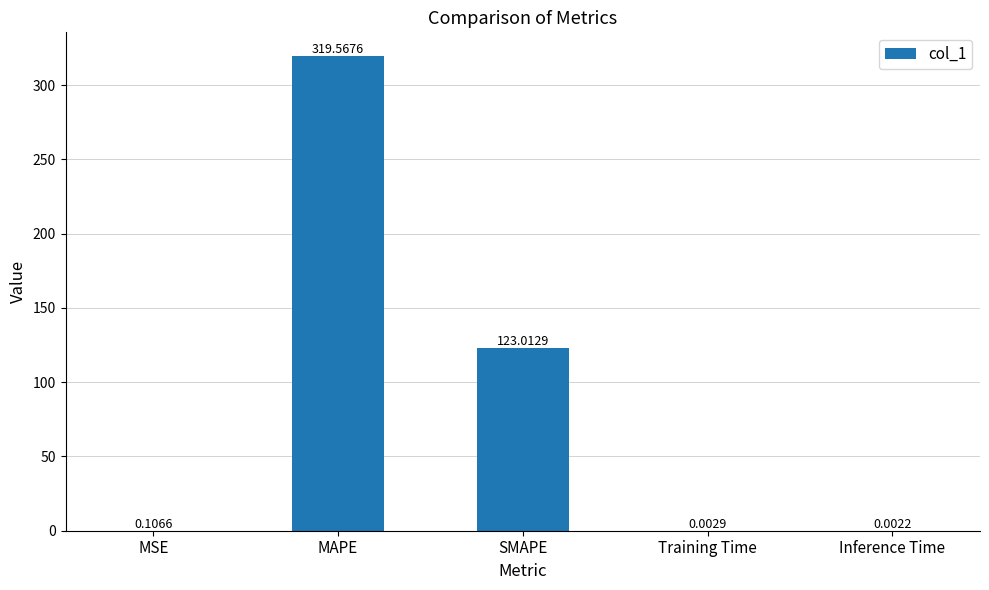

What is the difference between the values at SMAPE and MSE?

122.9